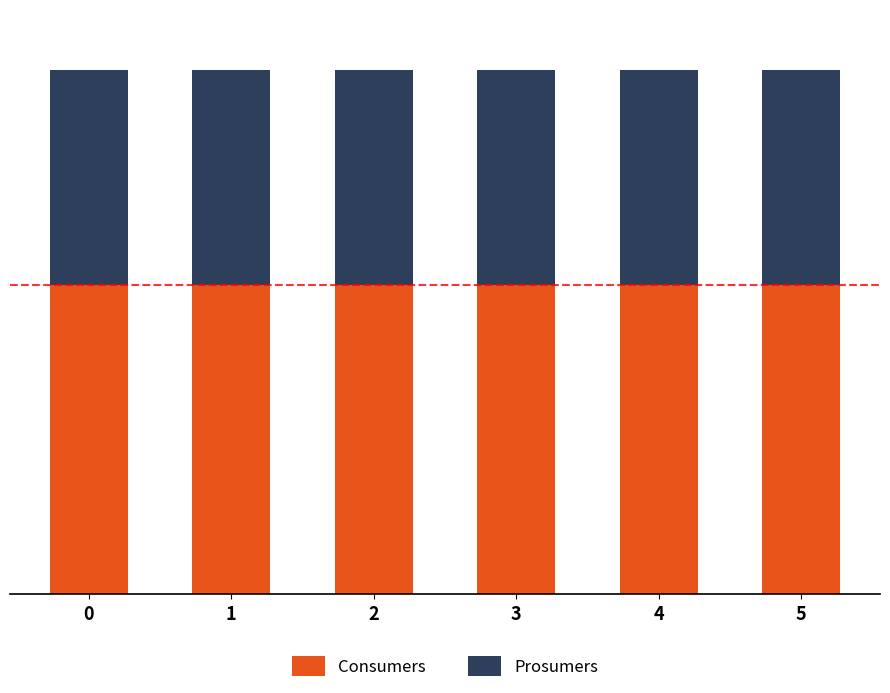

What are all the series names shown in the legend?

Consumers, Prosumers